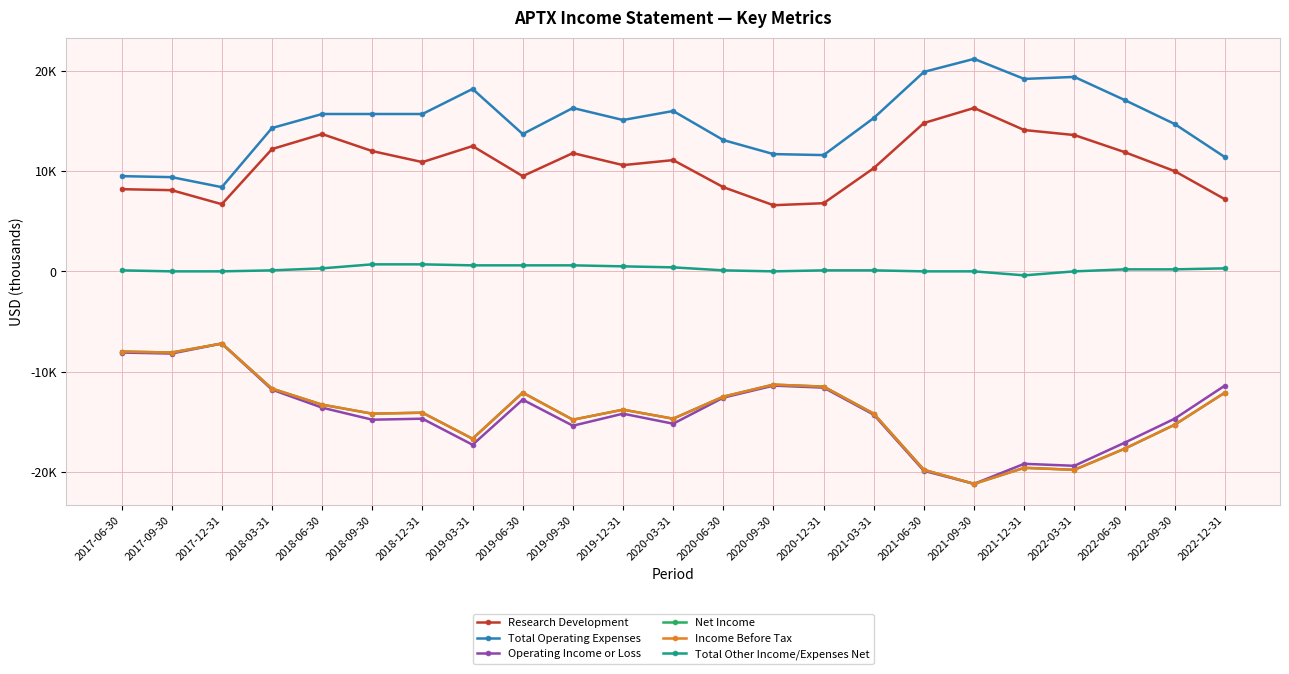

What is the spread (max minus min) of values at 2020-06-30?

25700